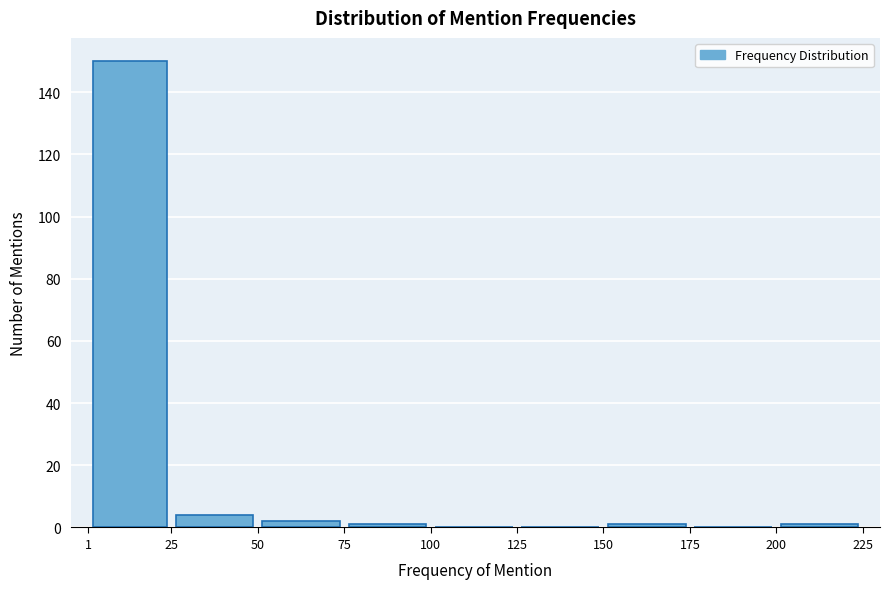

Reading left to right, list every bar in this chart as the range it spans on the x-axis followed by its height. The values are not printed on the chart, so give them approximately, as read against the axis.

1 to 25: 150
25 to 50: 4
50 to 75: 2
75 to 100: under 2
100 to 125: 0
125 to 150: 0
150 to 175: under 2
175 to 200: 0
200 to 225: under 2